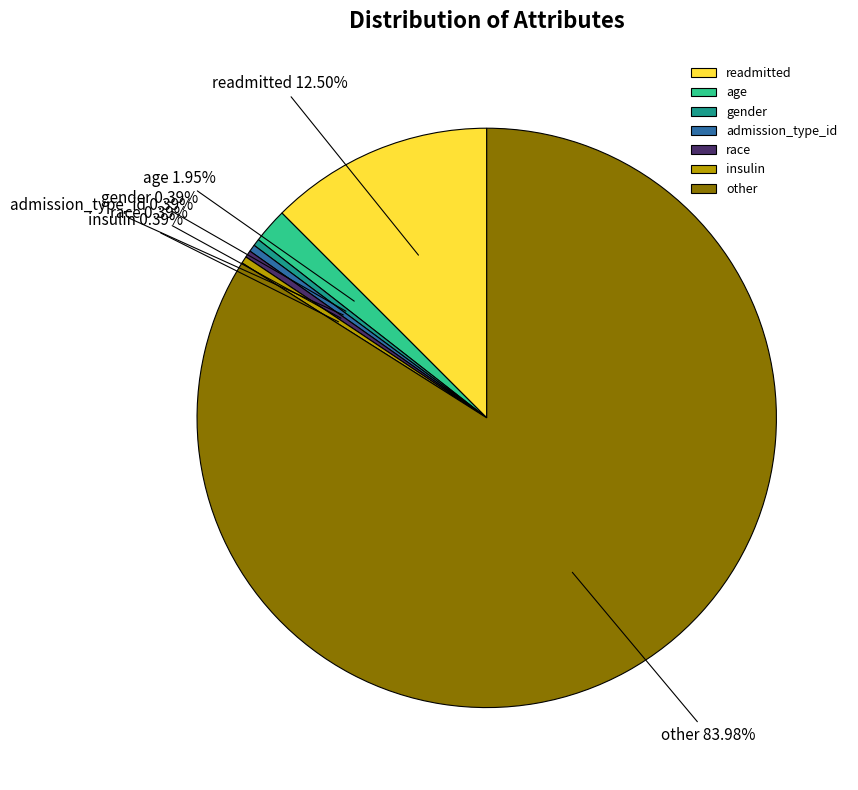

How many slices are in this pie chart?

7